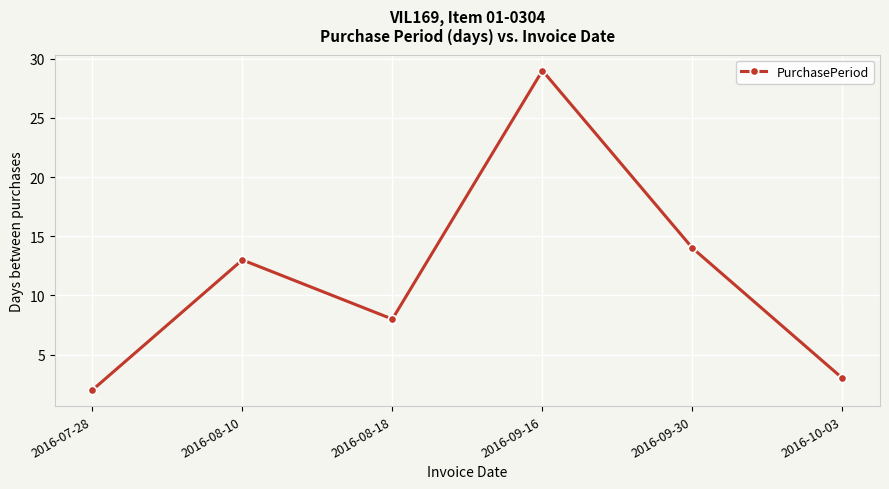

Rank the categories by value from lowest to highest.

2016-07-28, 2016-10-03, 2016-08-18, 2016-08-10, 2016-09-30, 2016-09-16